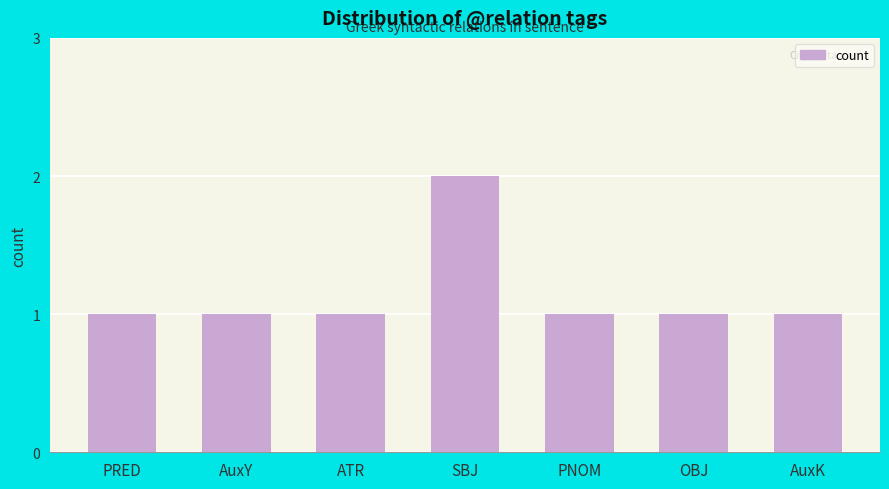

What is the average value?

1